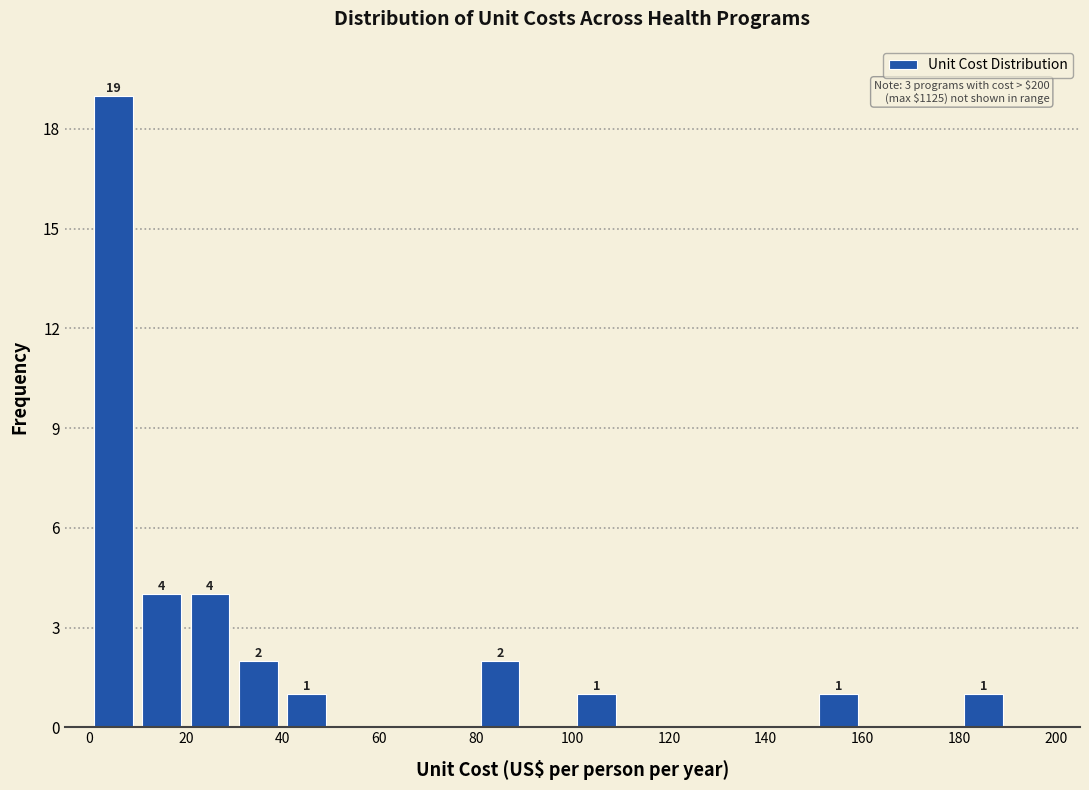

Over which range of the x-axis is the bar tallest?

0 to 10